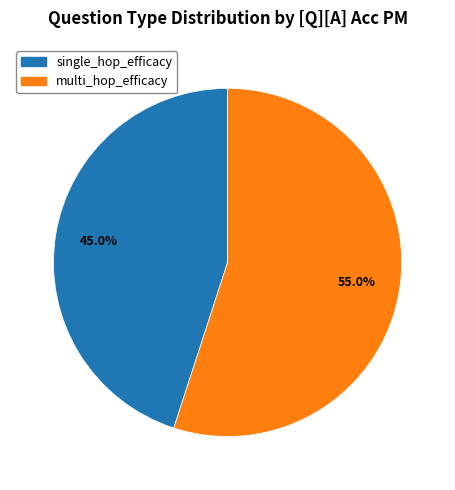

What percentage is the single_hop_efficacy slice, to the nearest percent?

45%